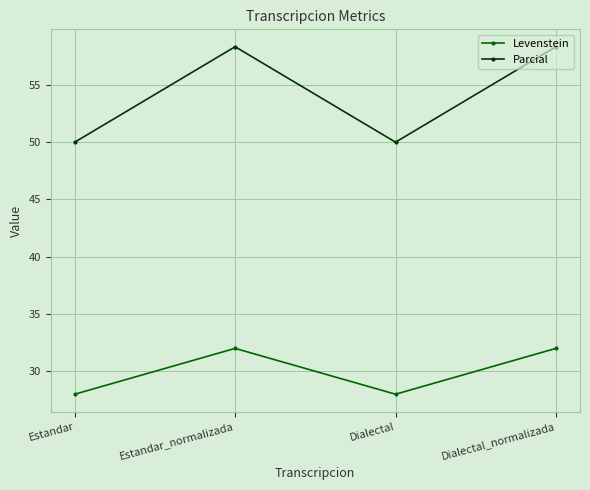

At which category does Levenstein reach its first local peak?

Estandar_normalizada